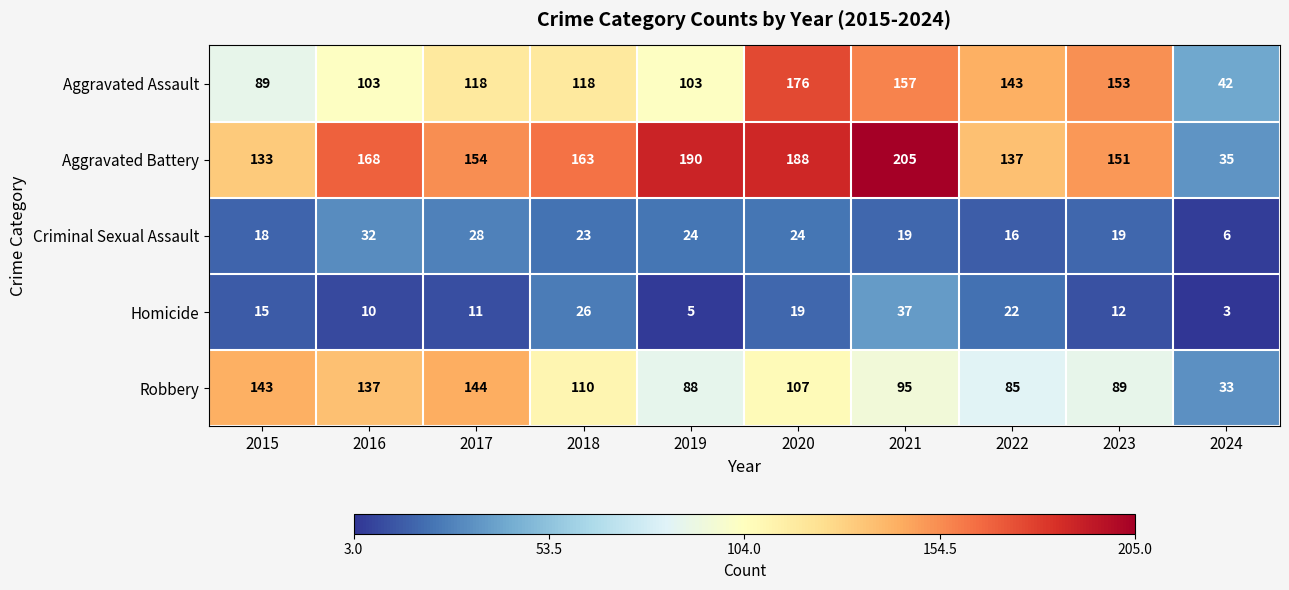

Which series has the largest total across all categories?

Aggravated Battery